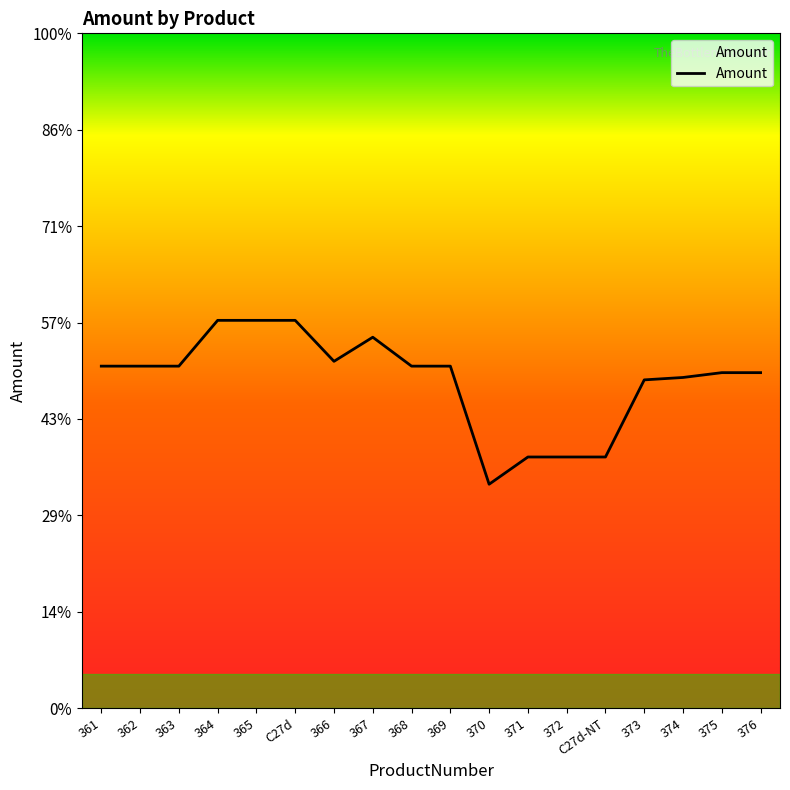

Reading left to right, what are all the values shown in this chart?

361=1419	362=1419	363=1419	364=1609	365=1609	C27d=1609	366=1439	367=1539	368=1419	369=1419	370=929	371=1042	372=1042	C27d-NT=1042	373=1362	374=1372	375=1392	376=1392